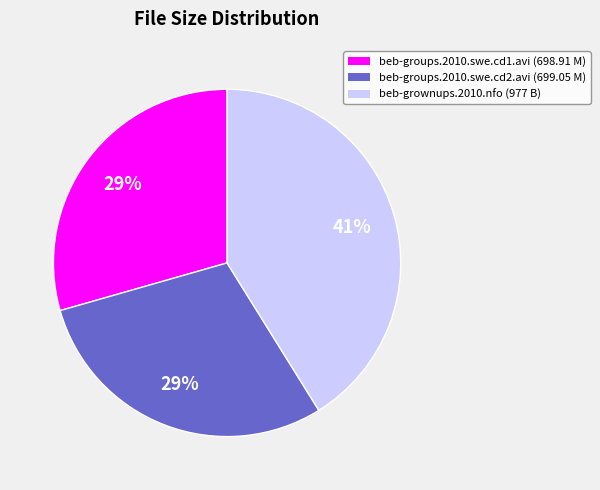

To the nearest percent, what is the combined percentage of beb-groups.2010.swe.cd2.avi and beb-groups.2010.swe.cd1.avi?

59%